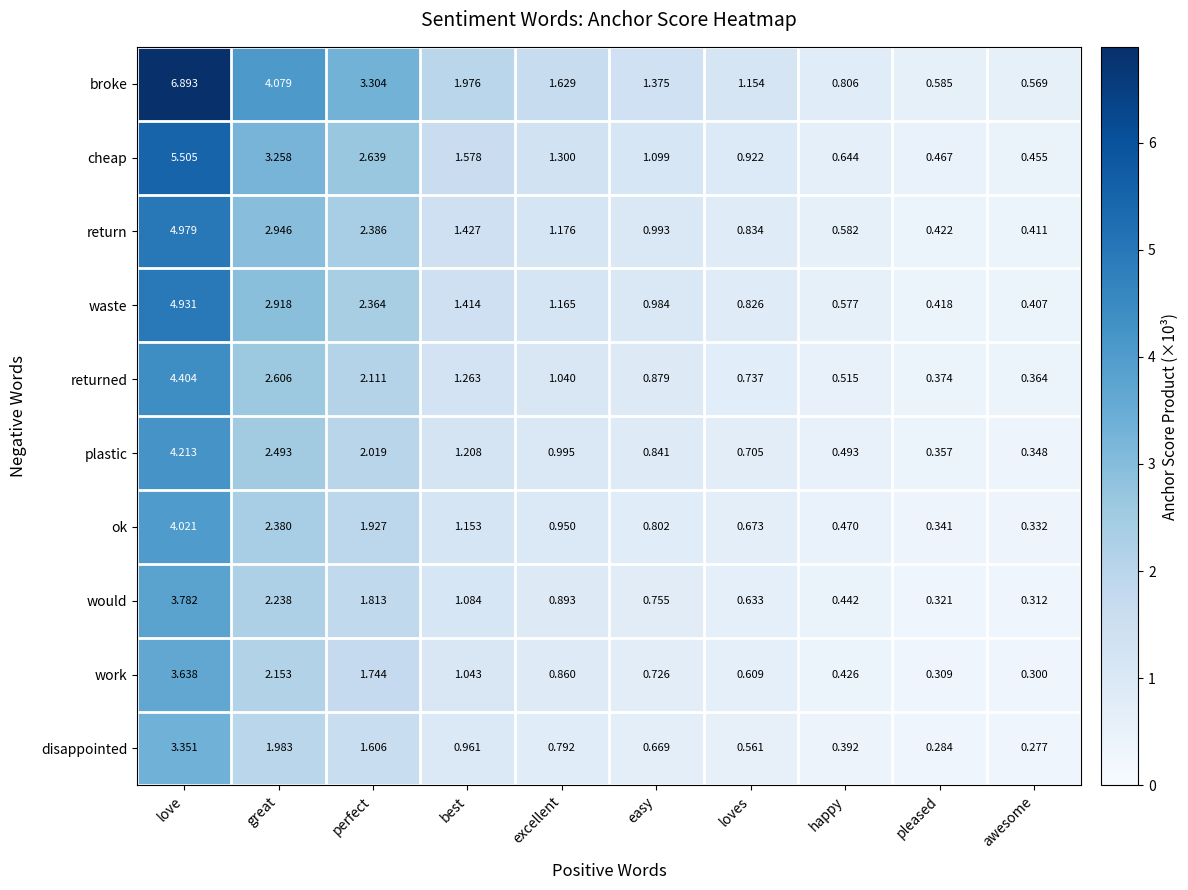

Which series has the widest spread of values?

broke